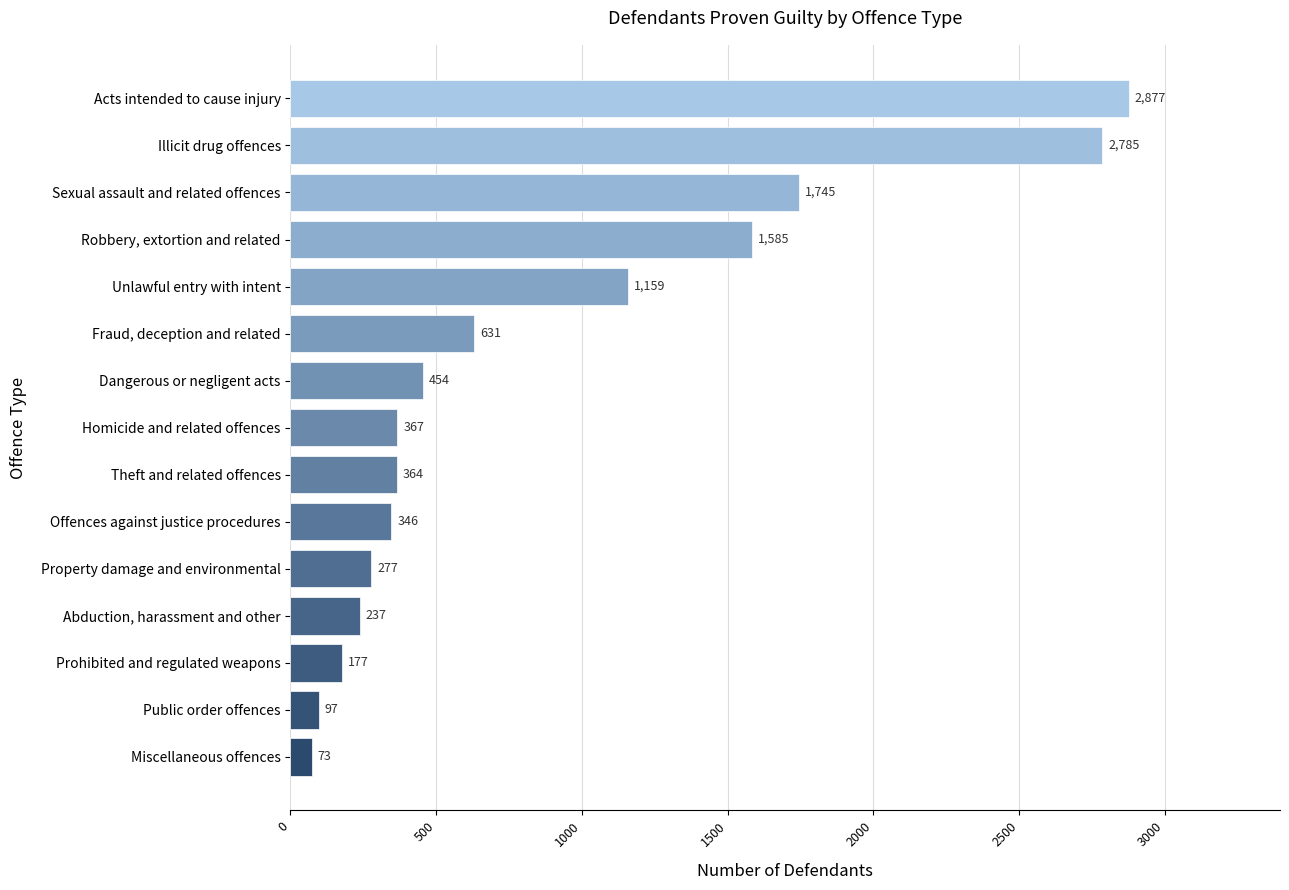

The chart shows a value of 1091 at Fraud, deception and related. True or false?

False